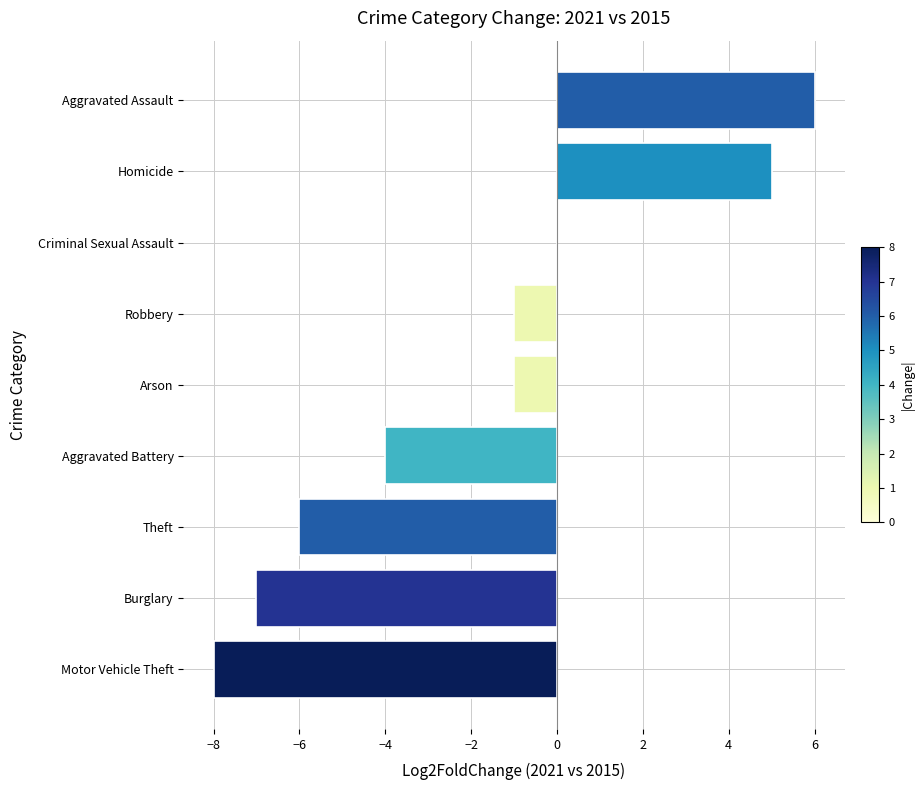

Read the value at Burglary.

-7